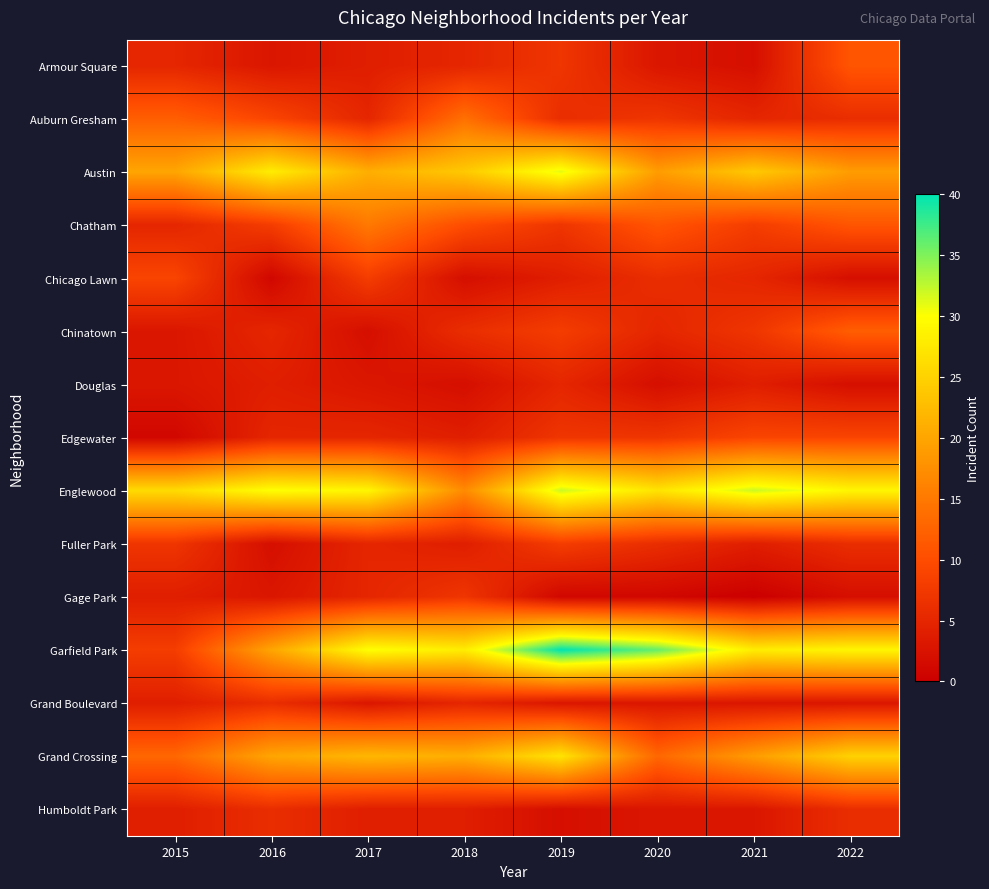

Reading right to left, extract all data points from this chart.

Armour Square: 2022=11	2021=2	2020=3	2019=7	2018=5	2017=4	2016=3	2015=5
Auburn Gresham: 2022=6	2021=5	2020=7	2019=6	2018=14	2017=5	2016=9	2015=12
Austin: 2022=19	2021=24	2020=19	2019=31	2018=24	2017=21	2016=28	2015=20
Chatham: 2022=11	2021=8	2020=11	2019=7	2018=10	2017=15	2016=8	2015=5
Chicago Lawn: 2022=2	2021=5	2020=6	2019=4	2018=2	2017=8	2016=1	2015=9
Chinatown: 2022=12	2021=7	2020=5	2019=8	2018=6	2017=2	2016=5	2015=3
Douglas: 2022=2	2021=4	2020=2	2019=5	2018=2	2017=3	2016=4	2015=3
Edgewater: 2022=9	2021=9	2020=7	2019=7	2018=4	2017=5	2016=5	2015=1
Englewood: 2022=29	2021=32	2020=27	2019=32	2018=17	2017=29	2016=30	2015=26
Fuller Park: 2022=6	2021=4	2020=6	2019=8	2018=4	2017=5	2016=2	2015=7
Gage Park: 2022=2	2021=0	2020=1	2019=1	2018=7	2017=5	2016=3	2015=4
Garfield Park: 2022=29	2021=28	2020=36	2019=40	2018=28	2017=30	2016=20	2015=8
Grand Boulevard: 2022=3	2021=3	2020=3	2019=3	2018=5	2017=3	2016=6	2015=4
Grand Crossing: 2022=25	2021=19	2020=13	2019=27	2018=21	2017=22	2016=20	2015=13
Humboldt Park: 2022=6	2021=3	2020=3	2019=2	2018=4	2017=4	2016=6	2015=4